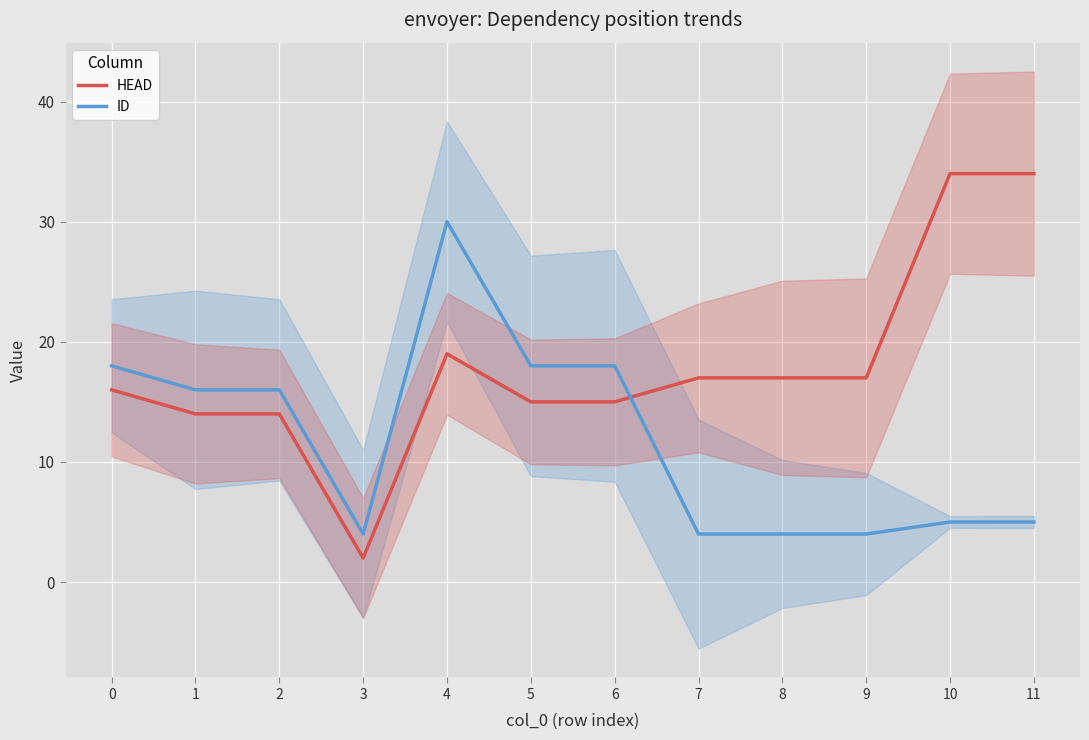

List the series in order of their peak value, highest first.

HEAD, ID